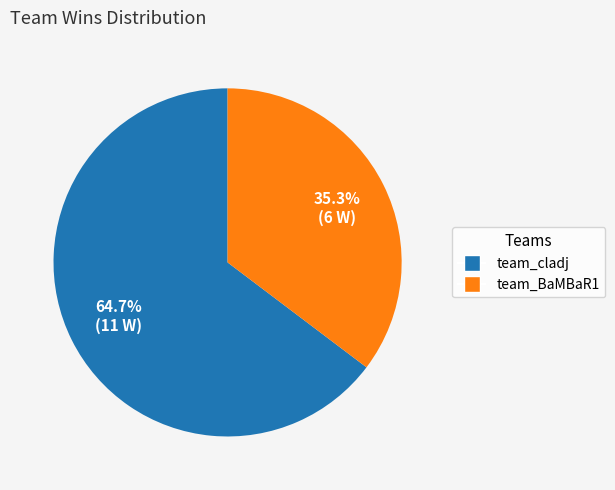

Do team_cladj and team_BaMBaR1 together represent more than half of the pie?

Yes